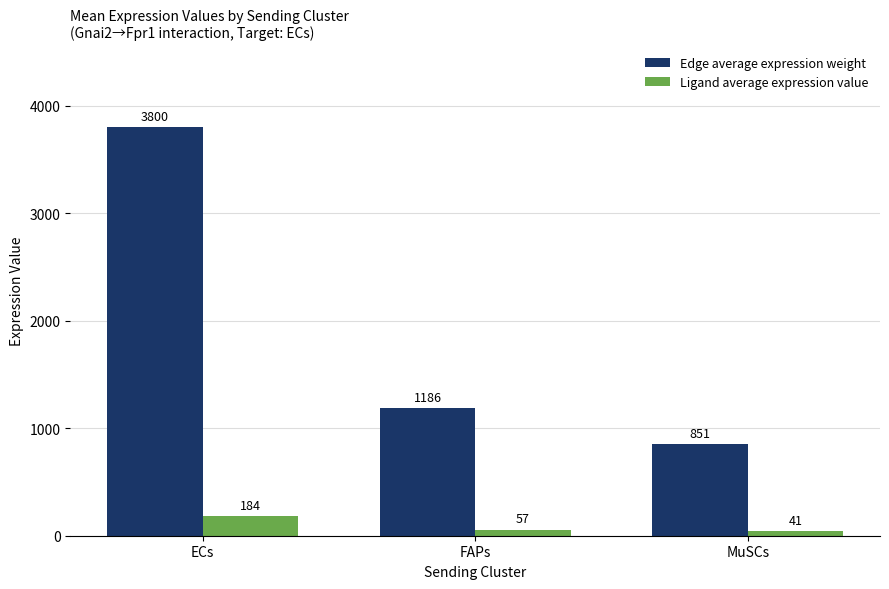

Where is Edge average expression weight nearest to the value 2325?

FAPs